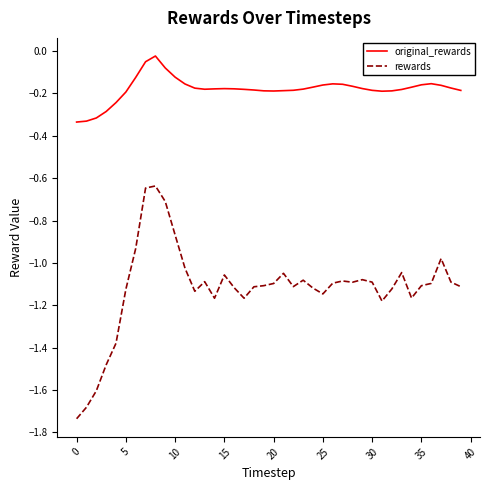

Which series has the largest total across all categories?

original_rewards